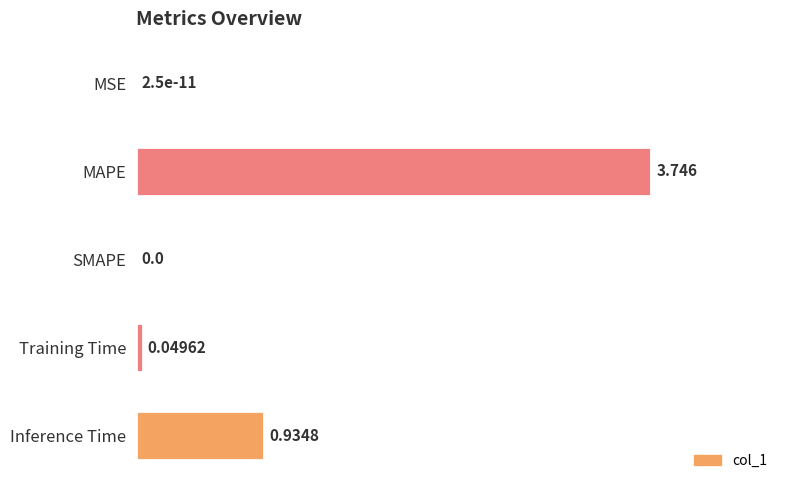

At which category does the chart reach its peak across all series?

MAPE